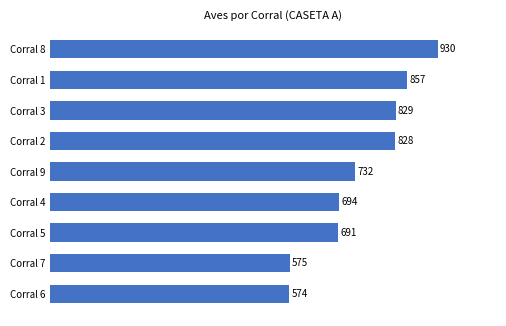

Reading top to bottom, extract all data points from this chart.

930	857	829	828	732	694	691	575	574